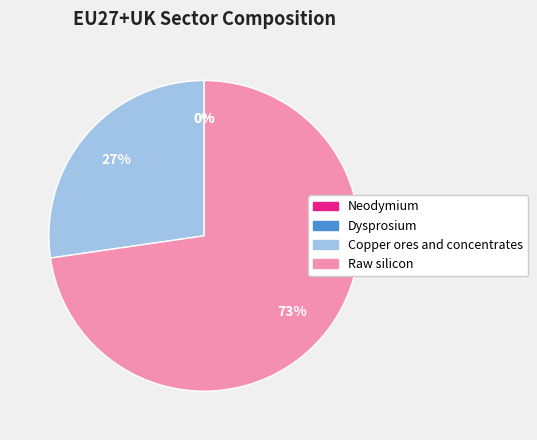

What is the largest slice in the pie chart?

Raw silicon